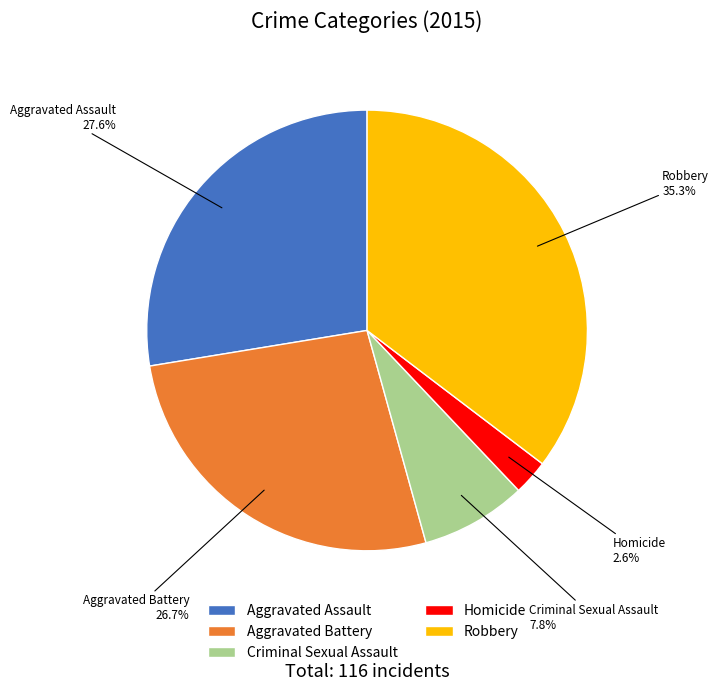

To the nearest percent, what portion does Homicide represent?

3%